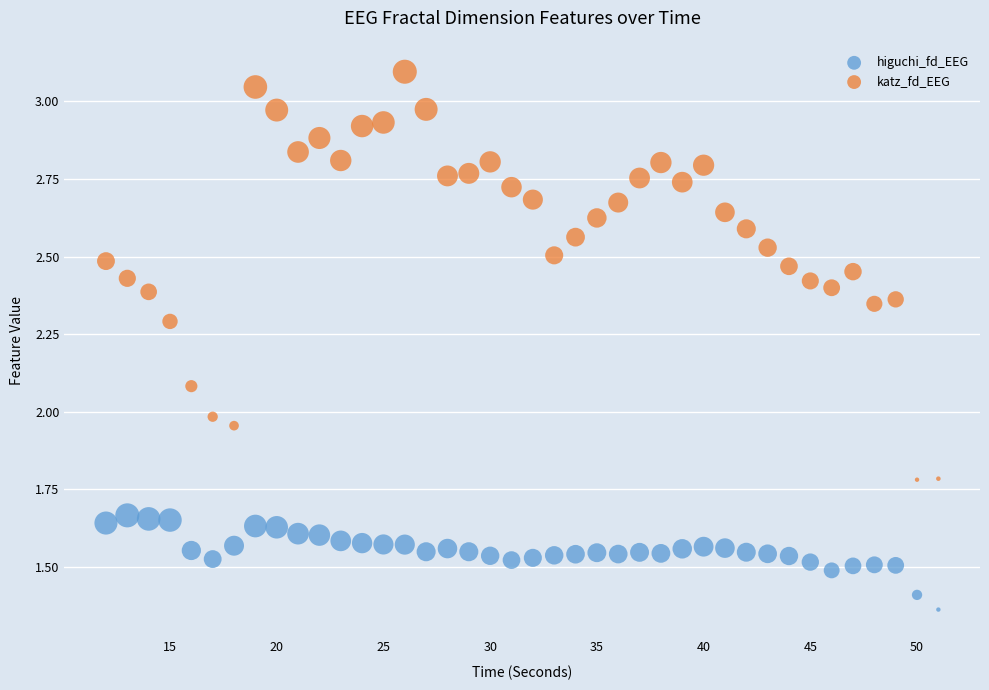

Which series reaches the minimum Y coordinate?

higuchi_fd_EEG